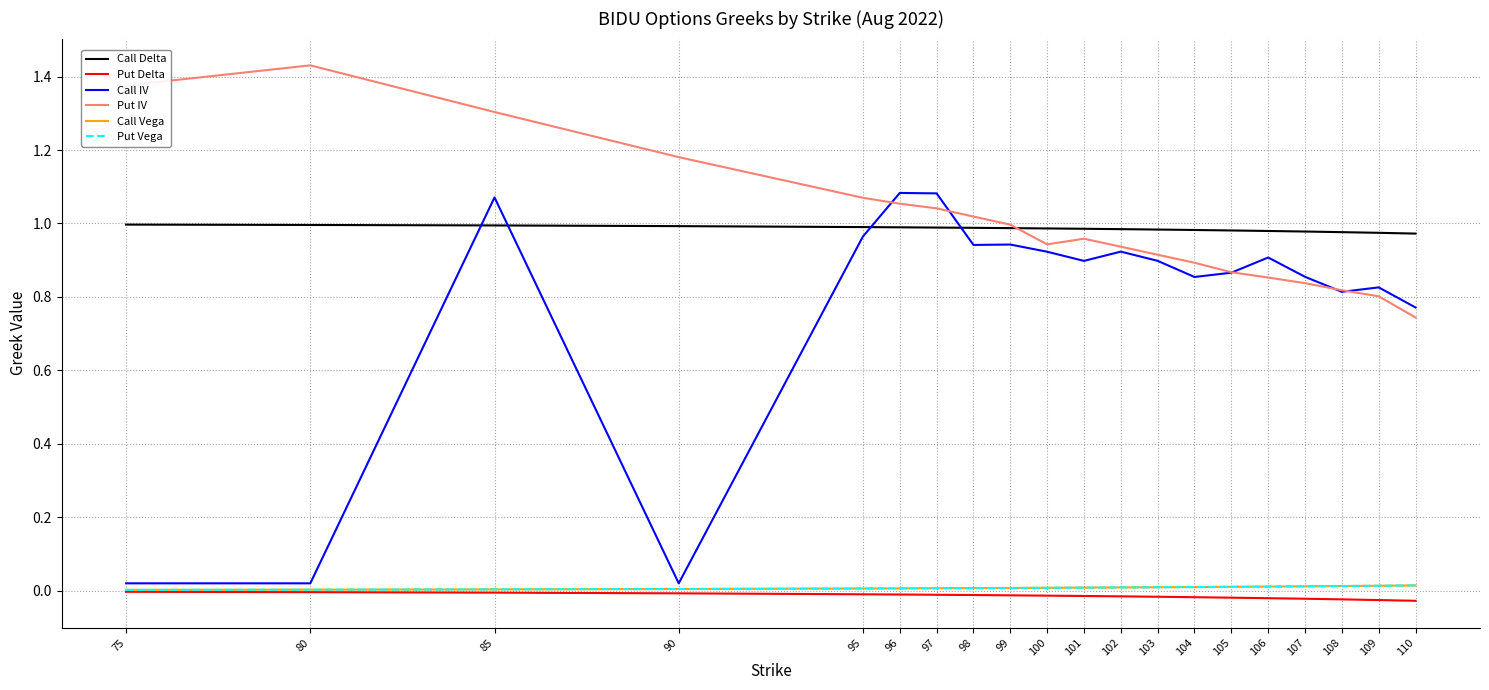

At which label is Call Vega closest to 0?

75